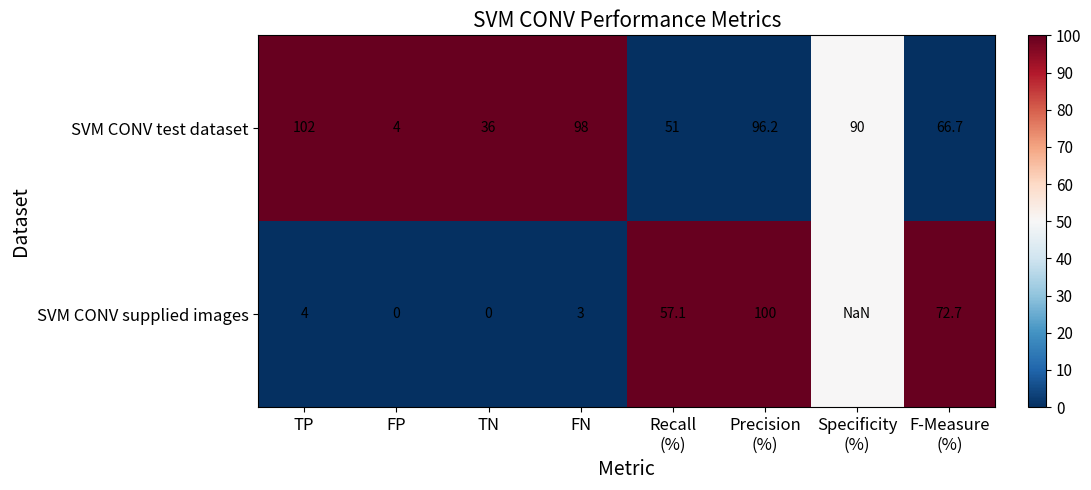

The value of SVM CONV test dataset at TP is 102.0. True or false?

True